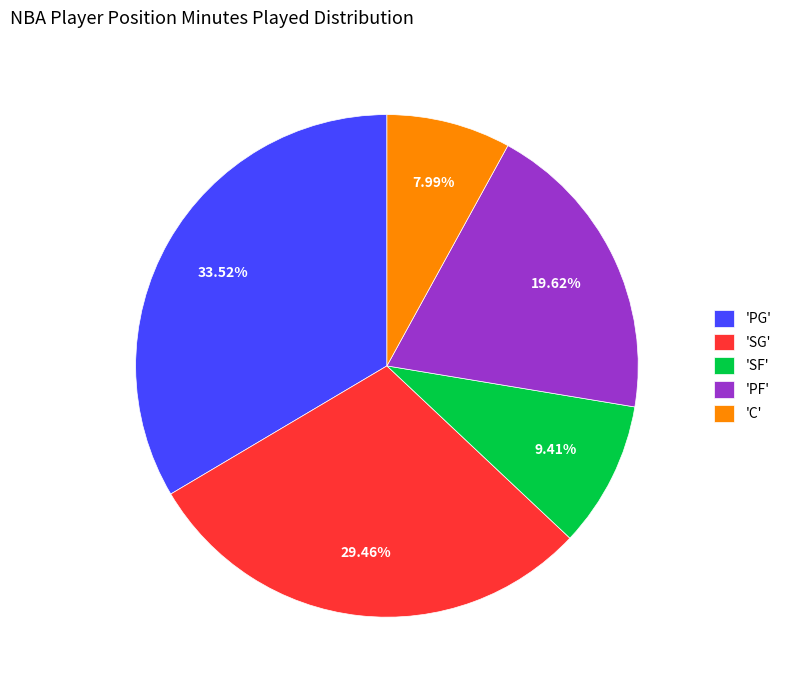

Which category has the smallest portion of the pie?

'C'